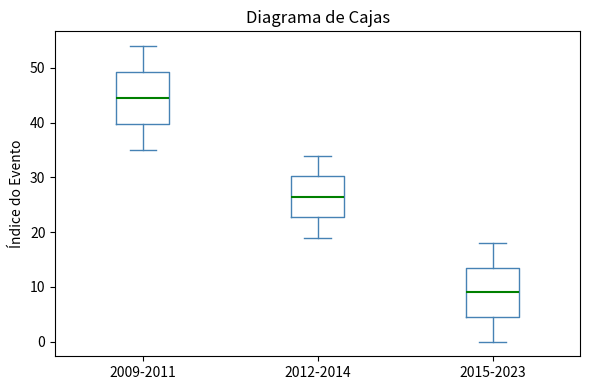

Which box has the highest median line?

2009-2011